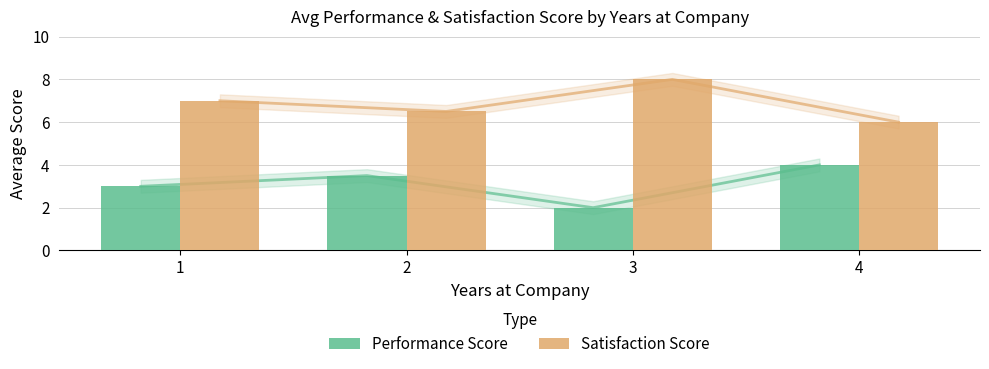

At which label is Satisfaction Score closest to 7?

1